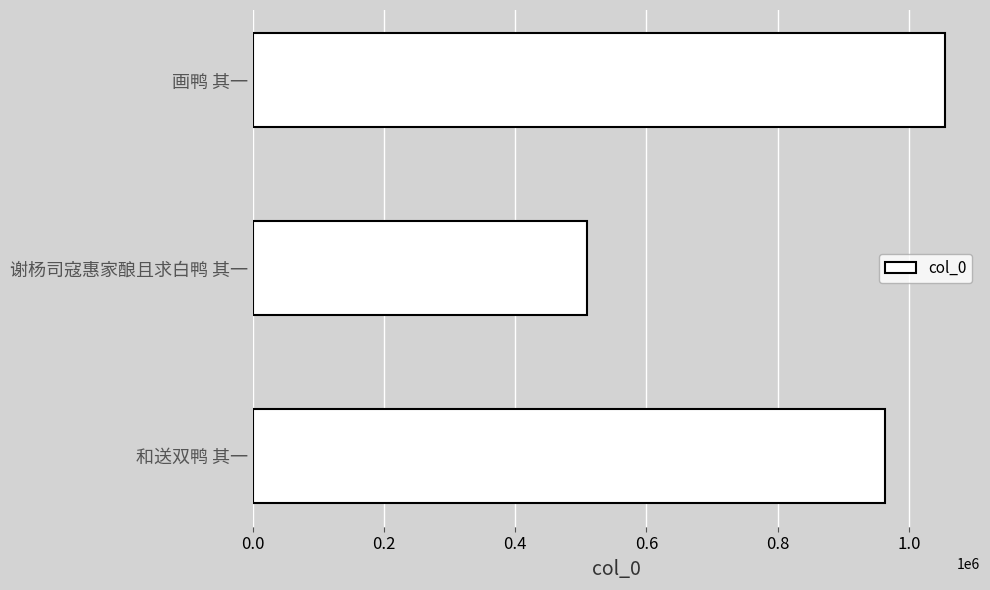

What is the average value?

843236